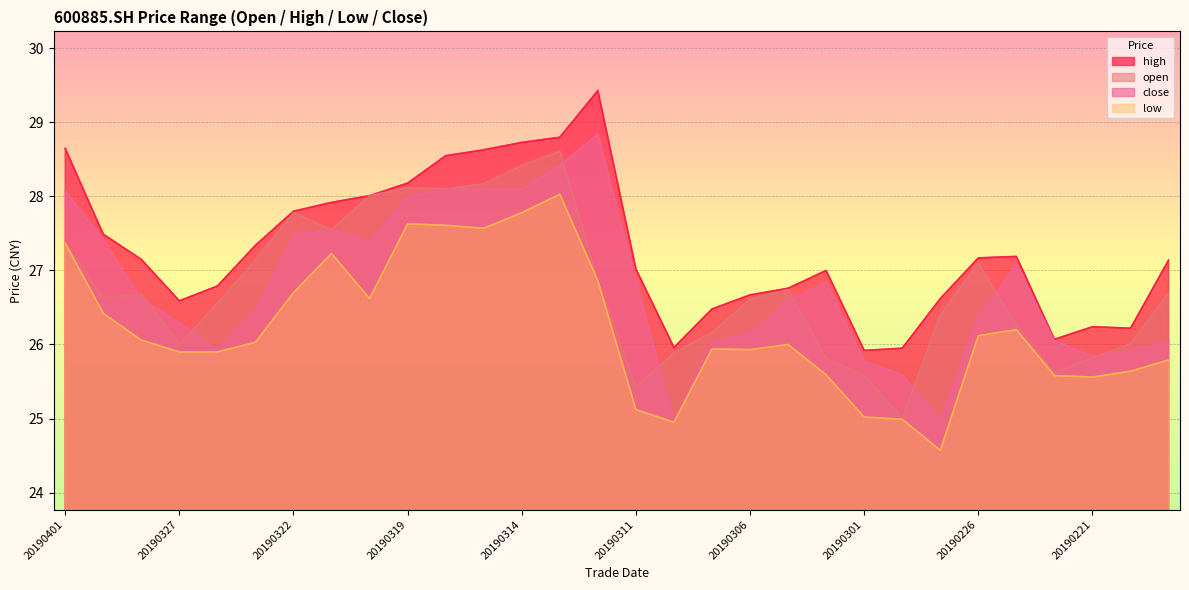

What is the value of the high point at the 22nd from the left?

25.9